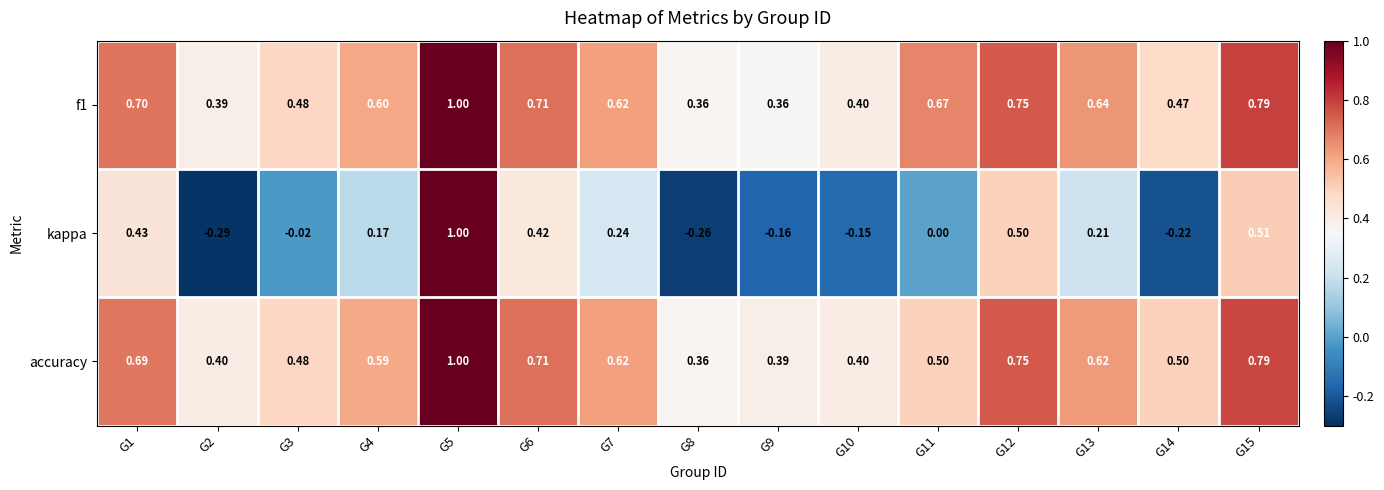

Between G4 and G10, which series saw the biggest shift?

kappa